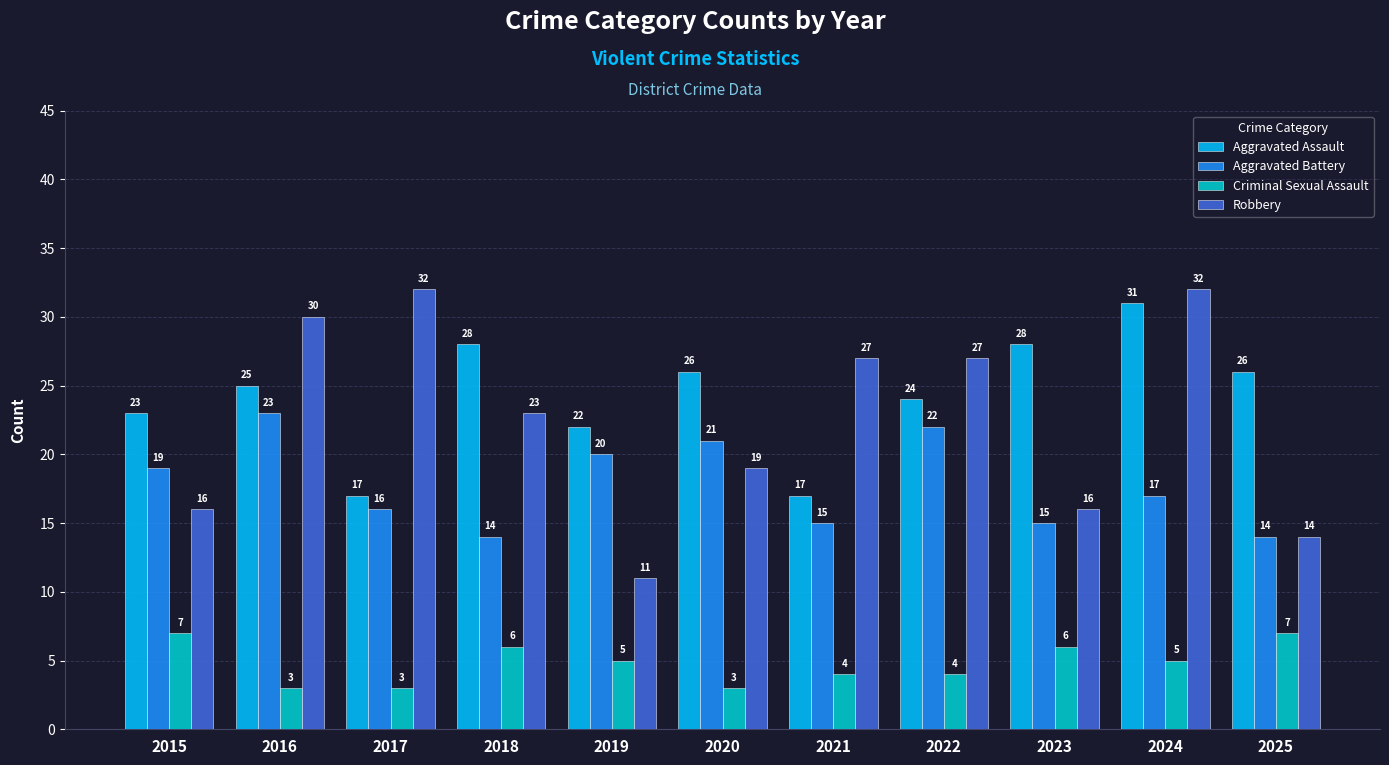

Rank the series at 2020 from lowest to highest value.

Criminal Sexual Assault, Robbery, Aggravated Battery, Aggravated Assault